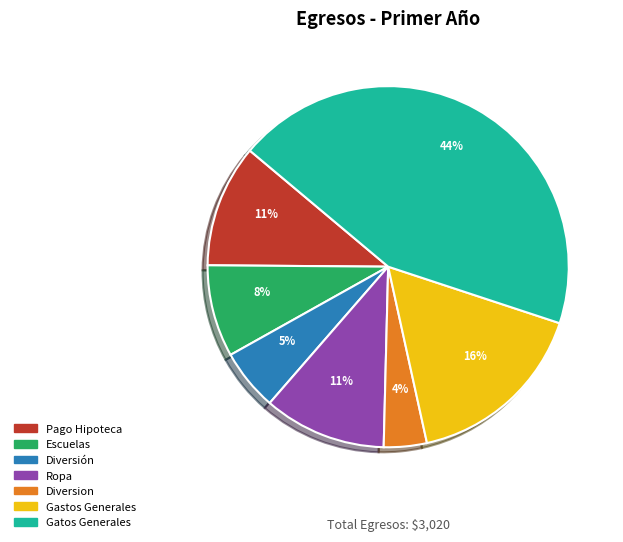

To the nearest percent, what portion does Diversion represent?

4%